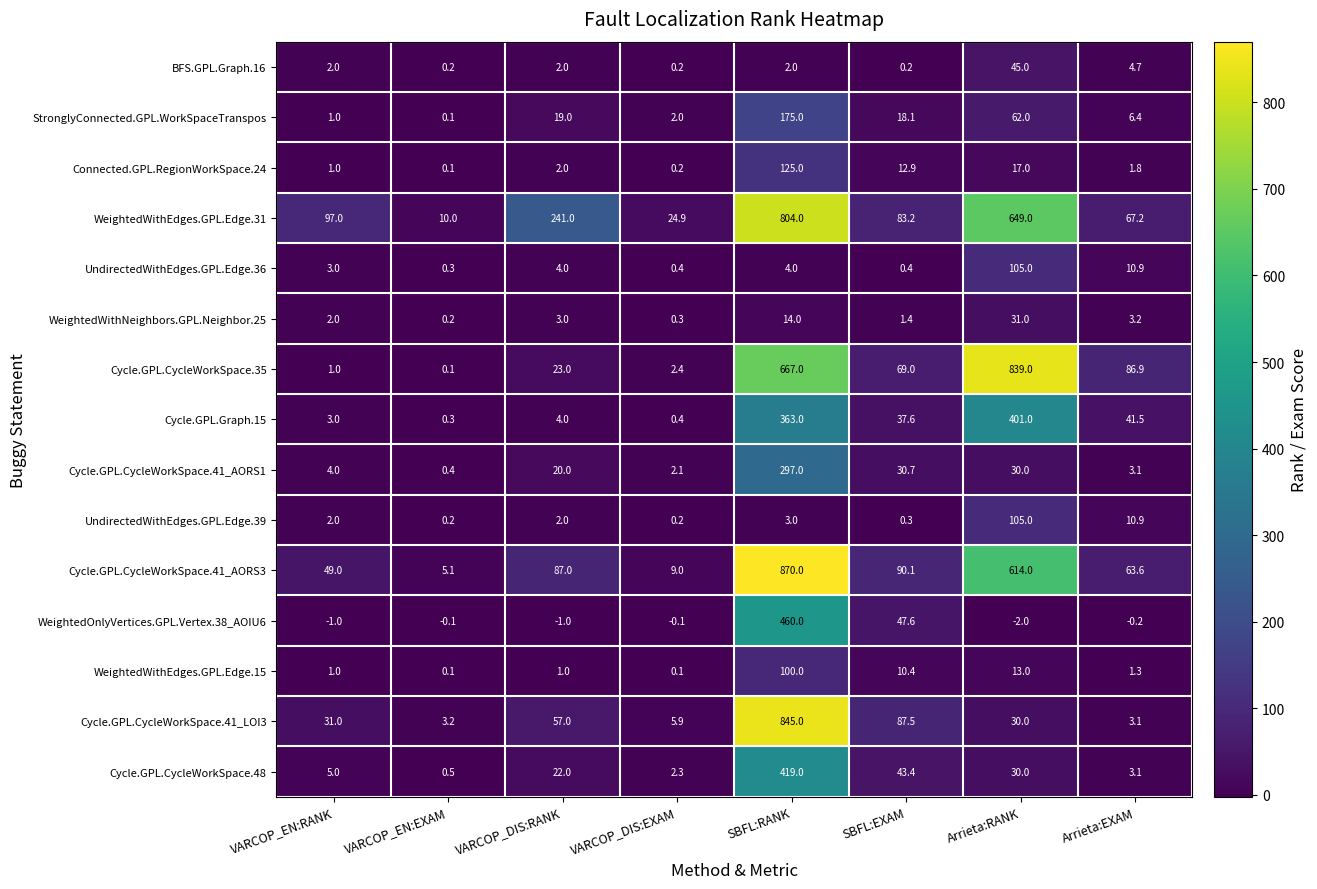

What is the average value of the WeightedWithEdges.GPL.Edge.31 series?

247.0